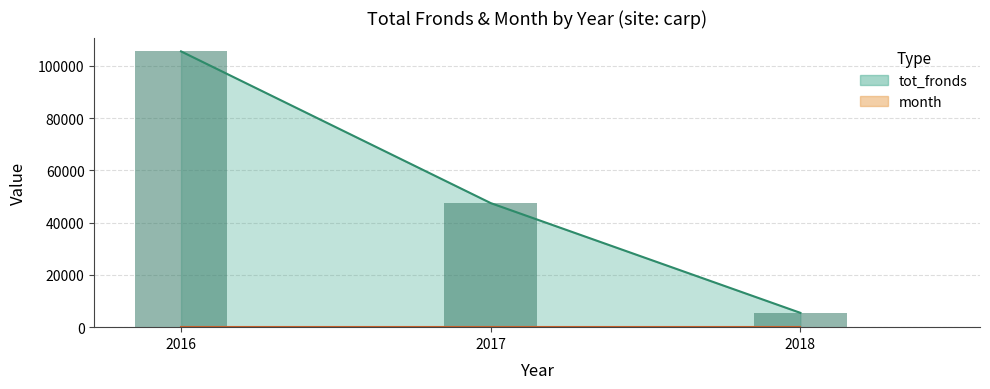

How many values are below 47466?

1